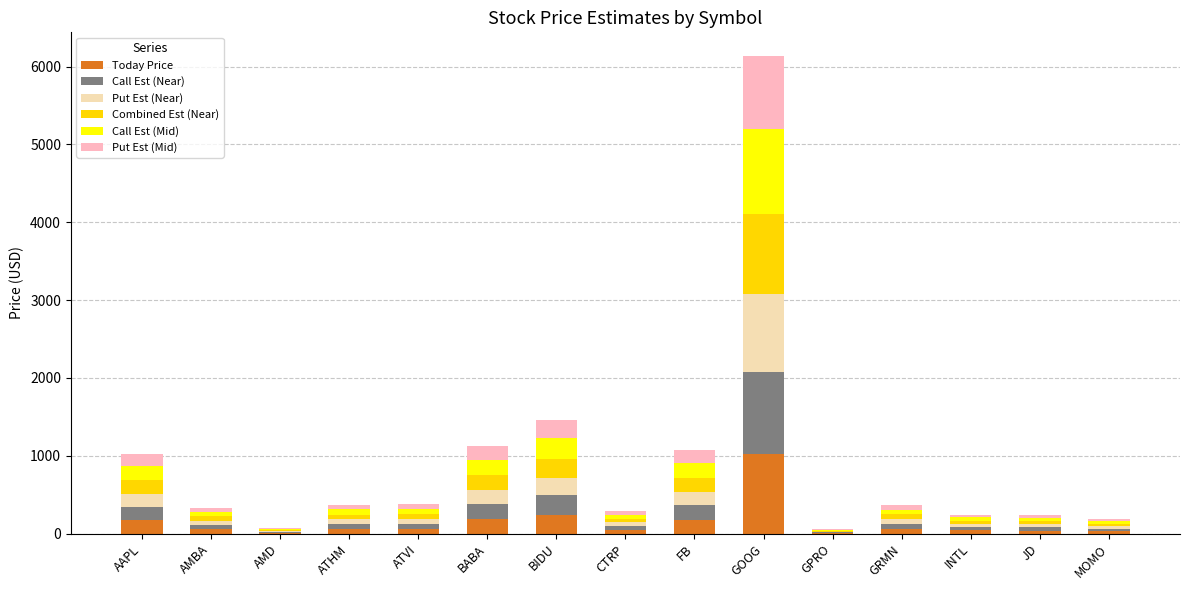

True or false: Today Price has a value of 243.6 at BIDU.

True